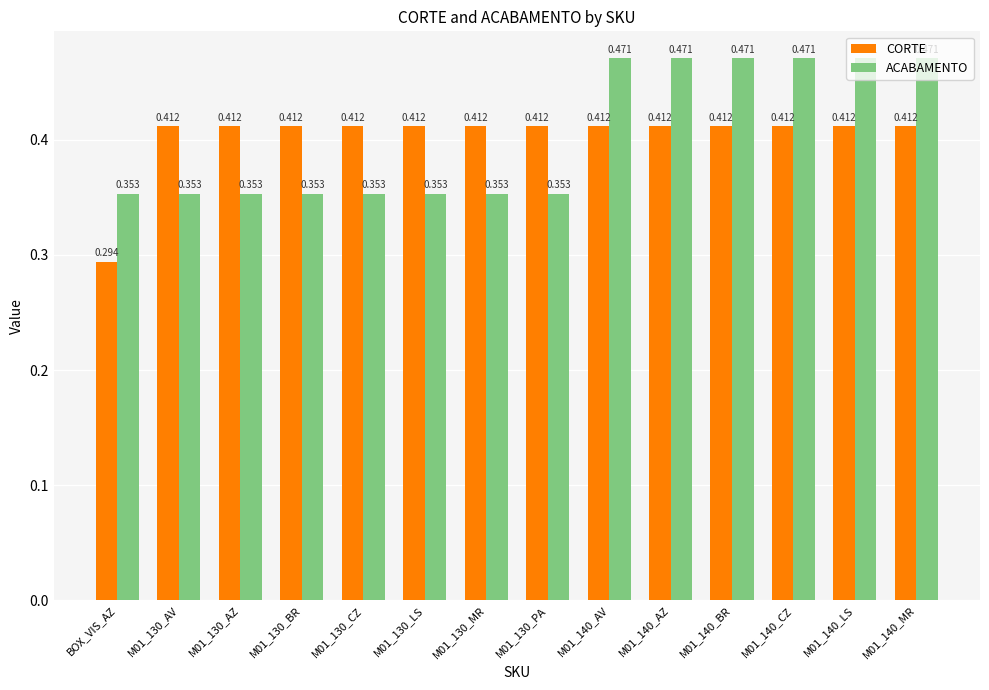

What position from the left is M01_130_CZ?

5